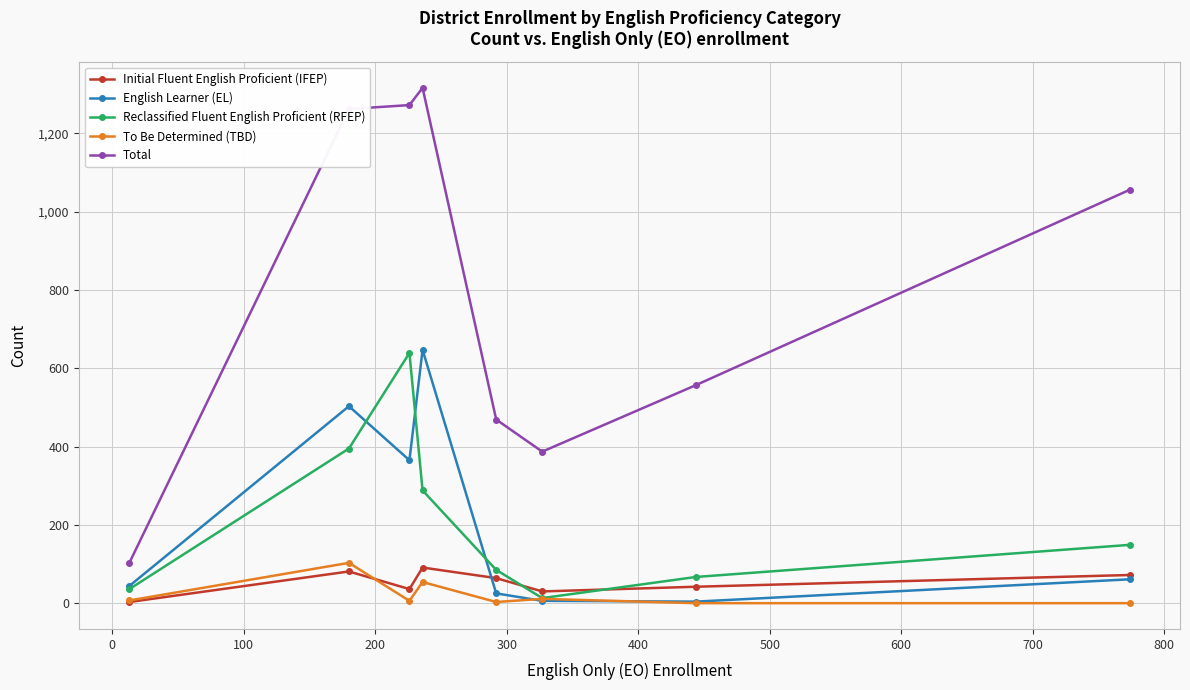

In To Be Determined (TBD), how many points are higher than both neighbors (excluding endpoints)?

3